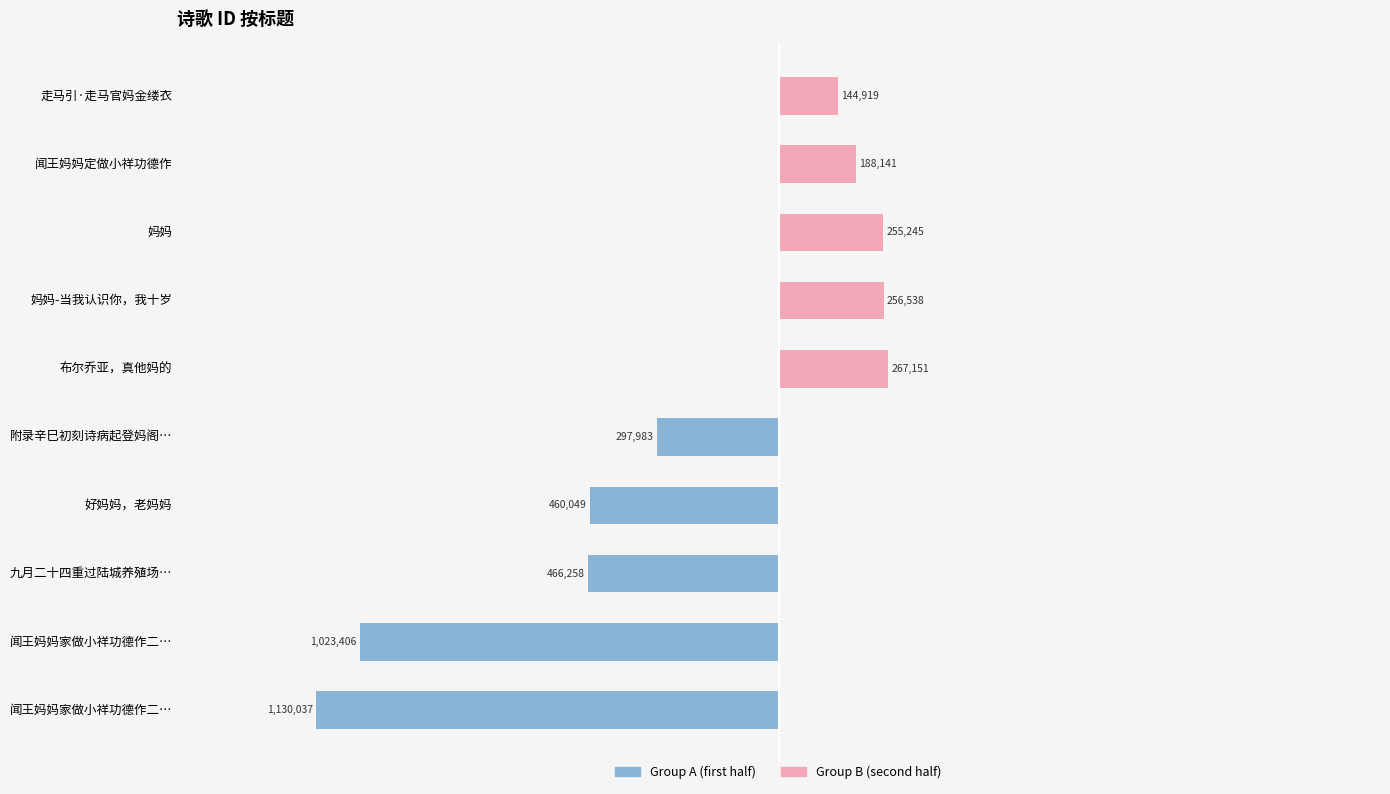

Which series has the largest range (max minus min)?

Group A (col_0, first half)